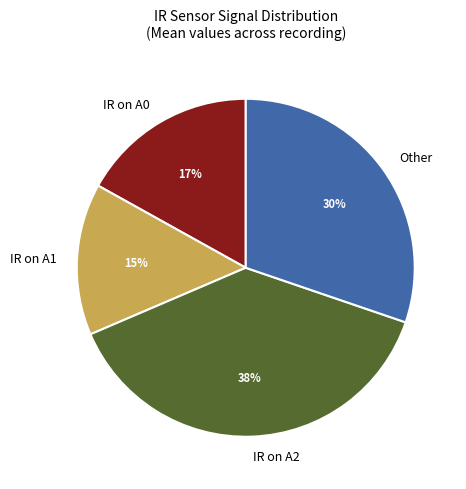

To the nearest percent, what is the difference between the Other and IR on A0 slice percentages?

13%